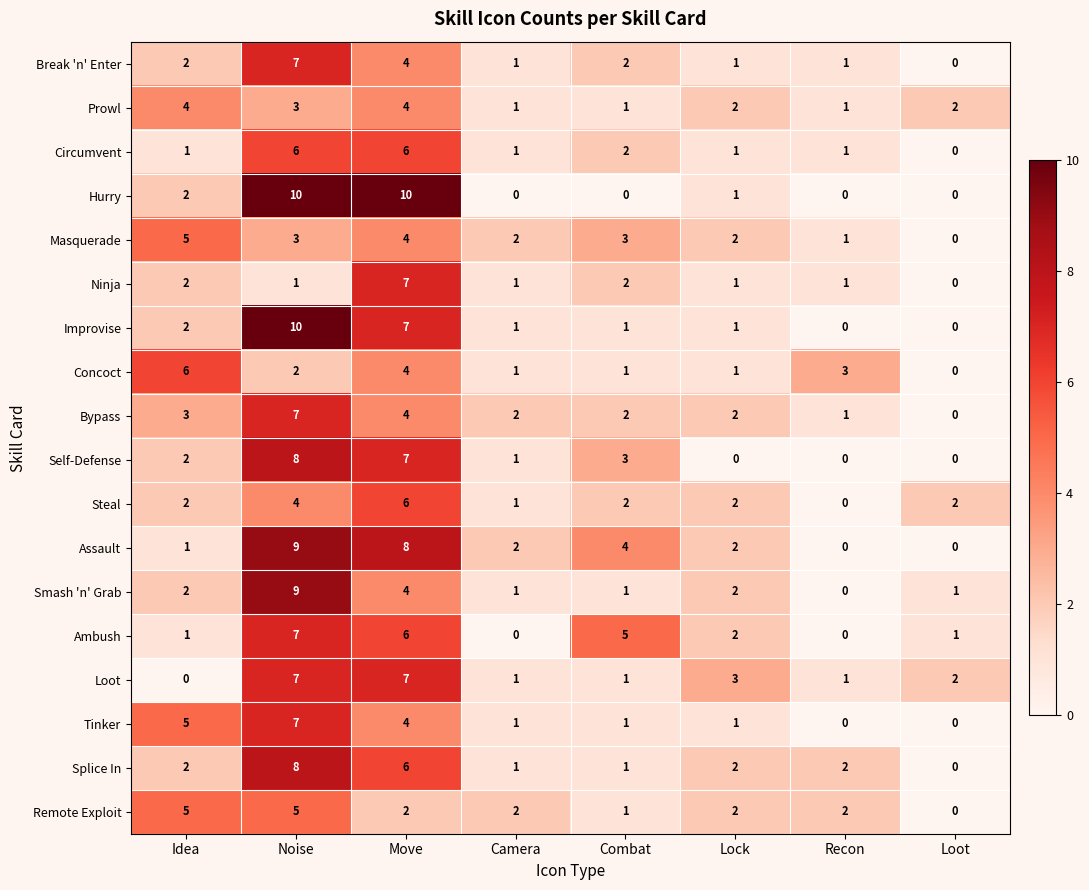

How many data points does each series have?

8